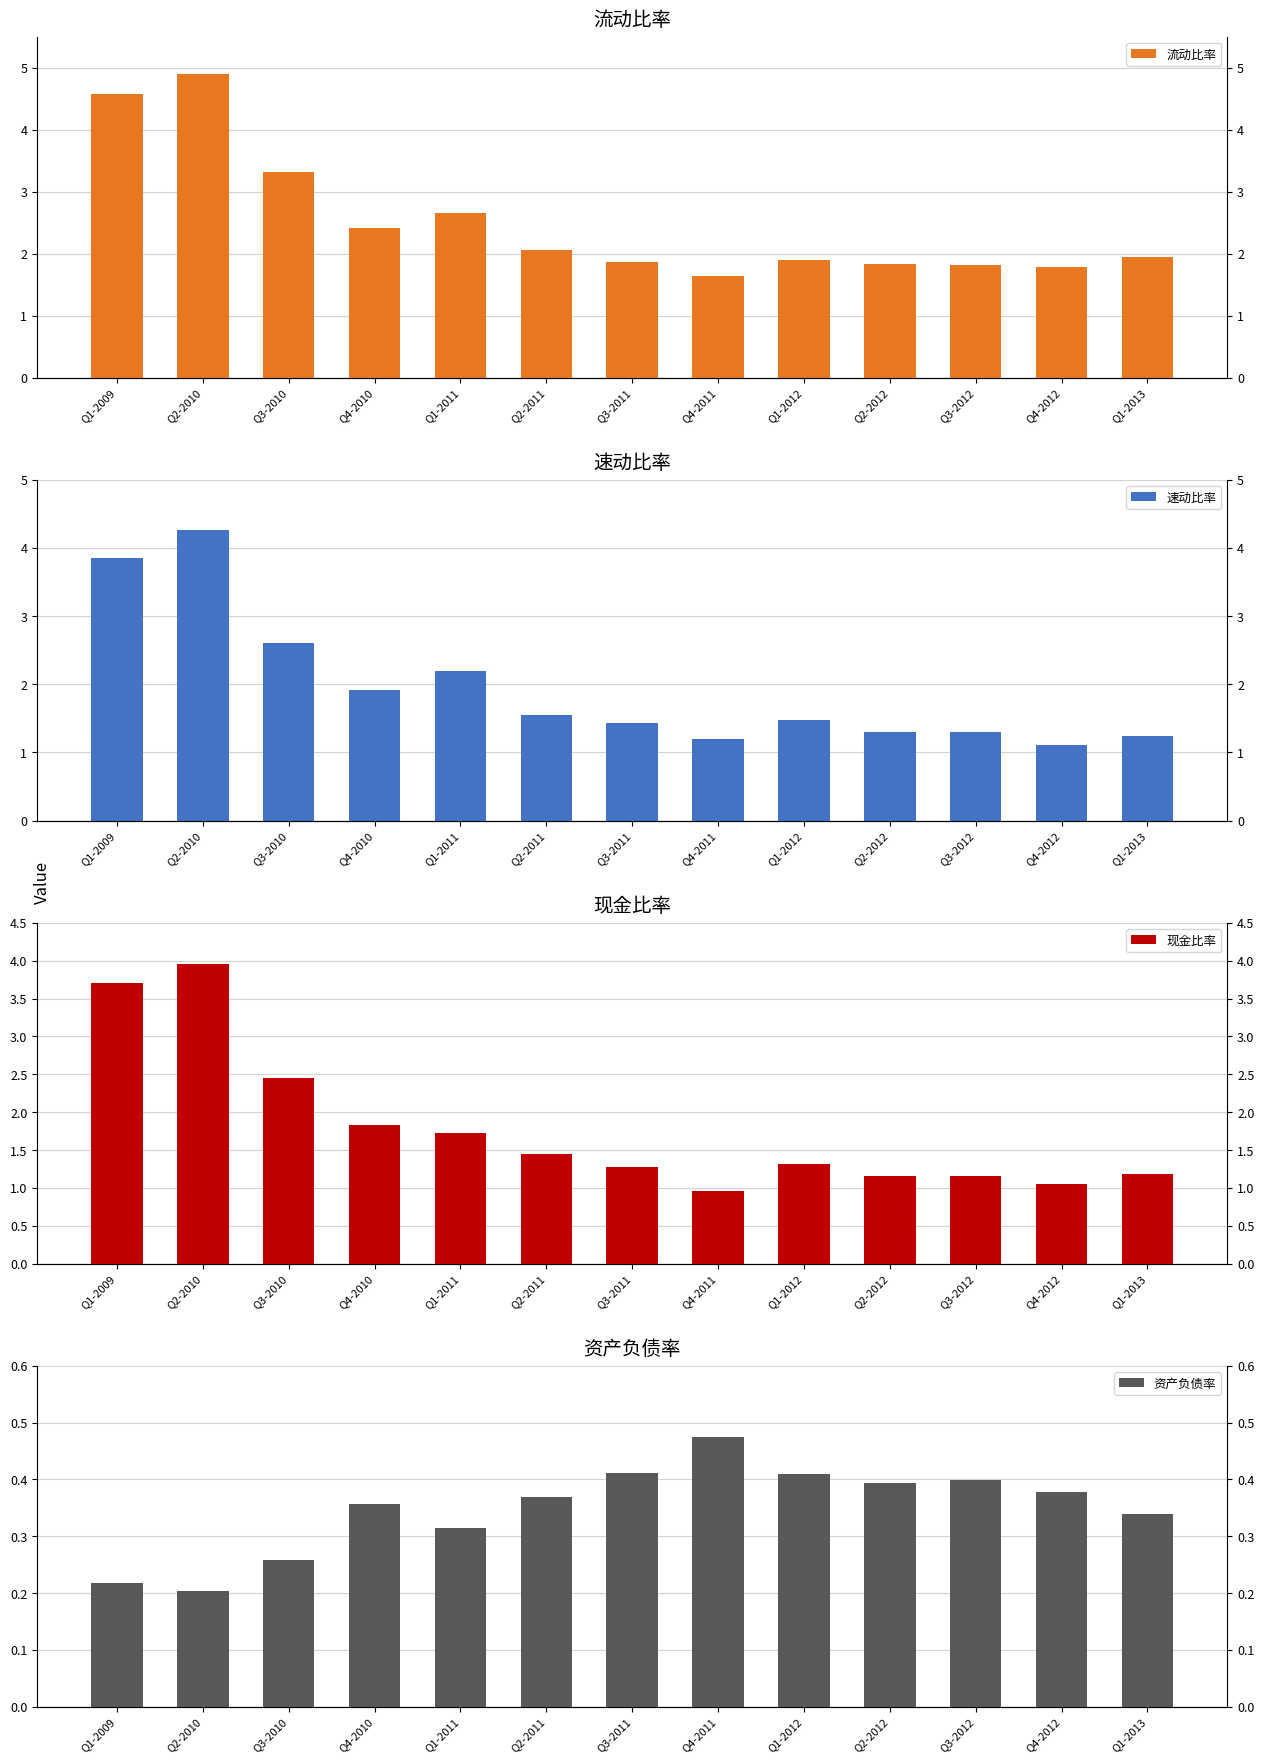

True or false: 流动比率 has a value of 1.6 at Q4-2011.

True